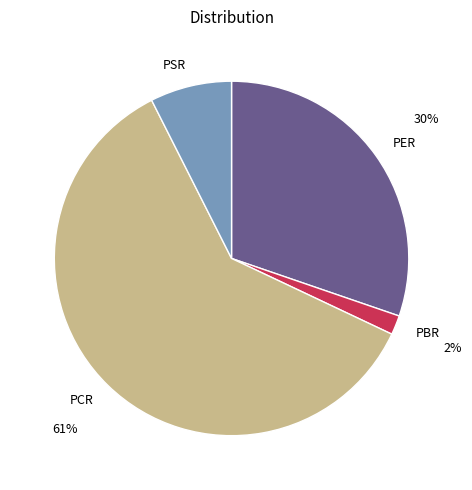

The PSR slice represents 7% of the pie. True or false?

True